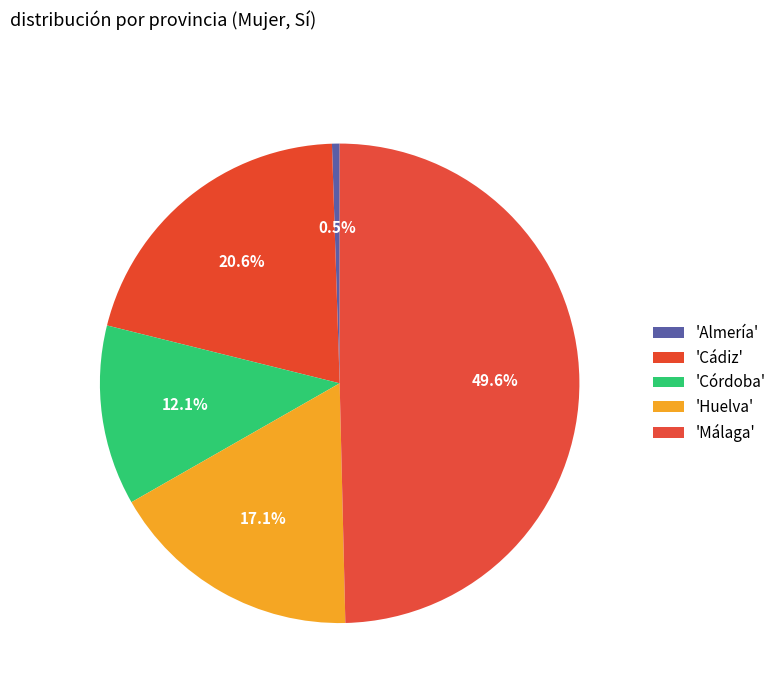

Count the number of slices in the pie.

5